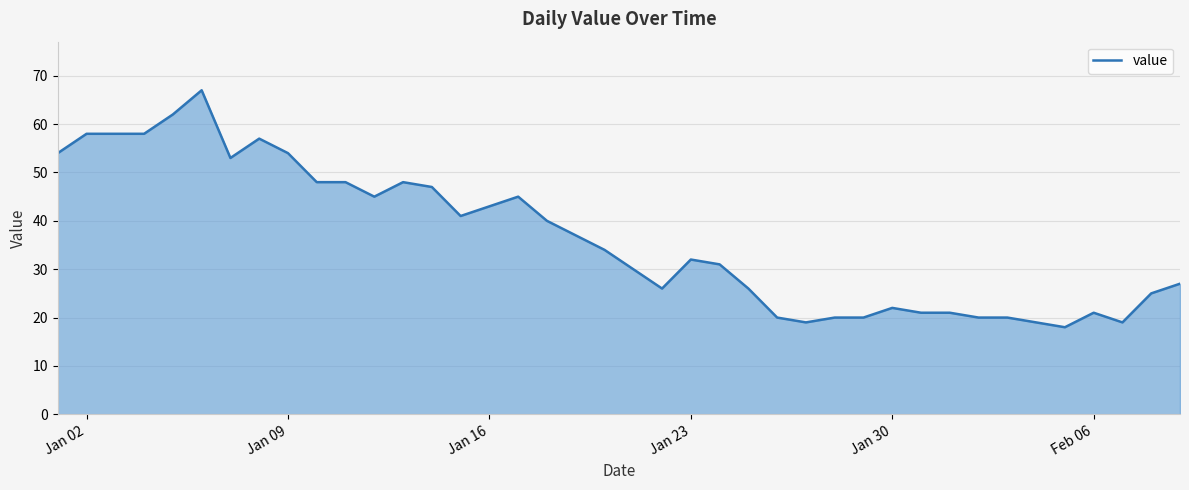

What is the difference between the maximum and minimum values?

49